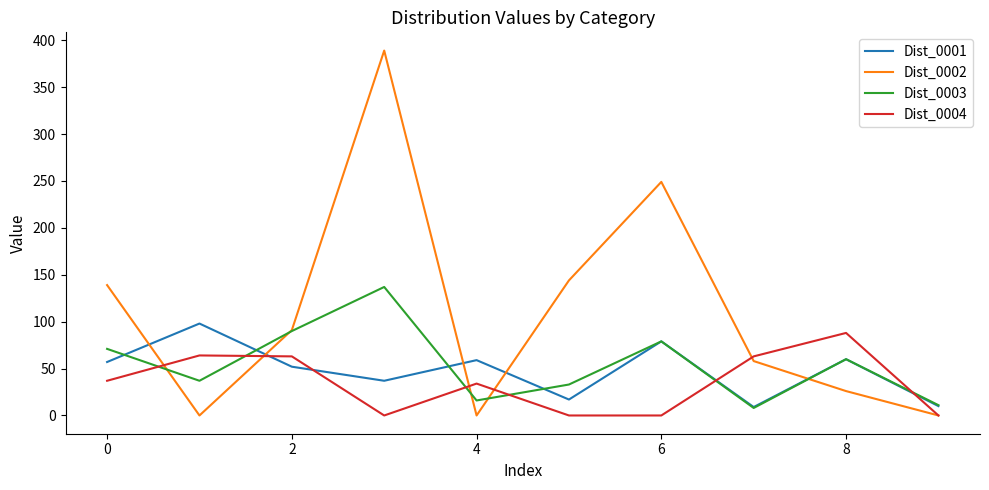

Which series has the largest range (max minus min)?

Dist_0002